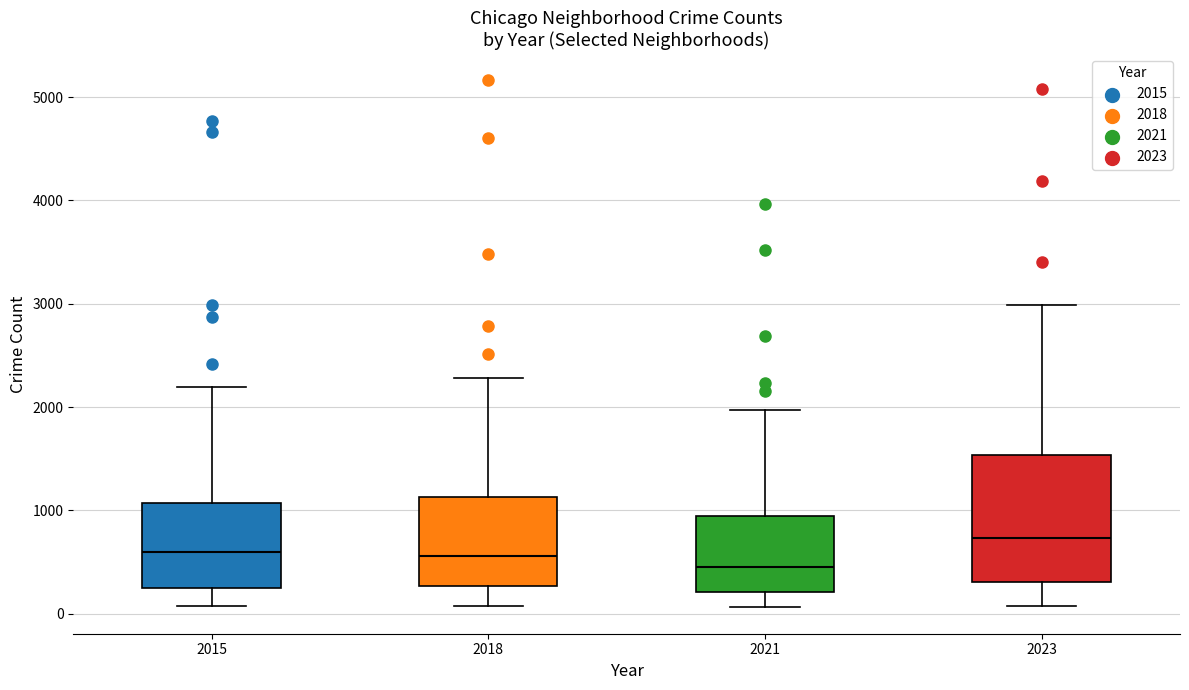

Where is the upper edge of the box at x = 2021 on the y-axis? The values are not printed on the chart, so give them approximately, as read against the axis.

900